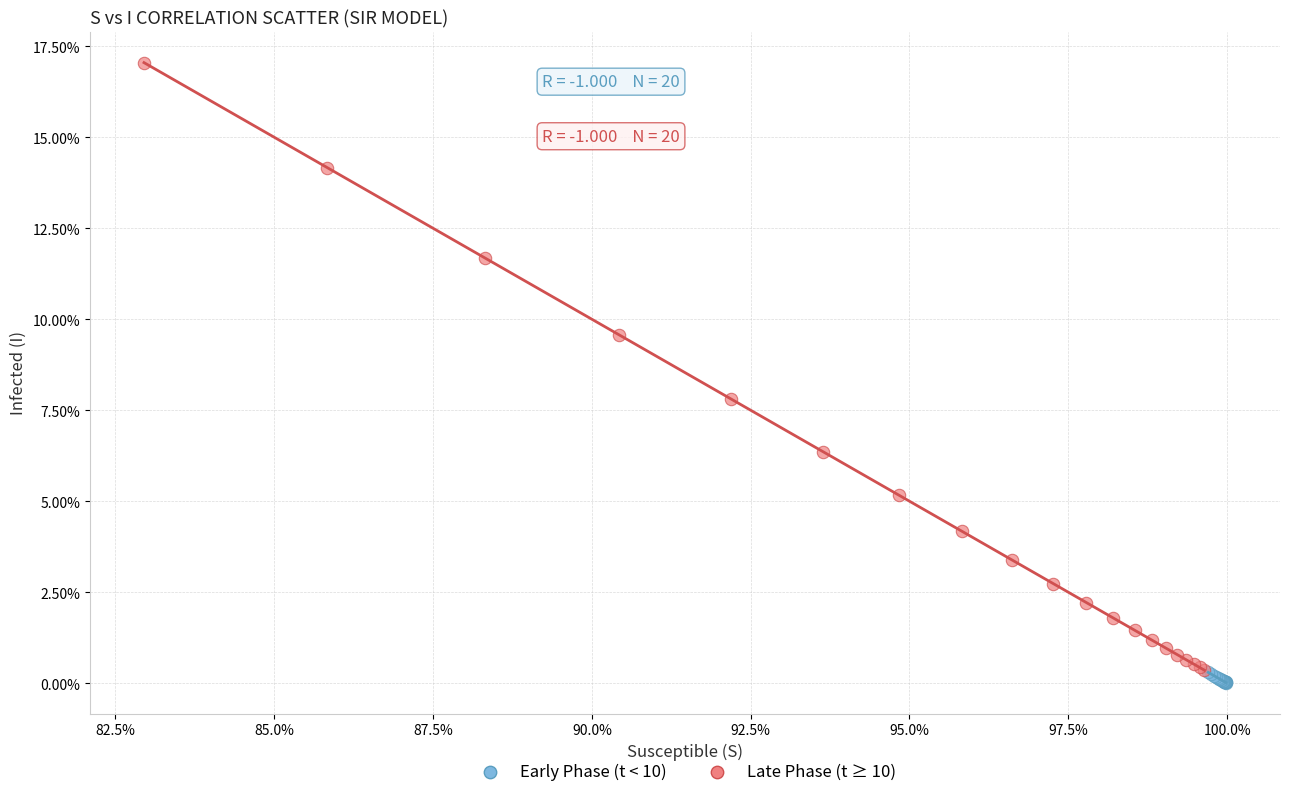

Which series contains the highest Y value?

Late Phase (t ≥ 10)